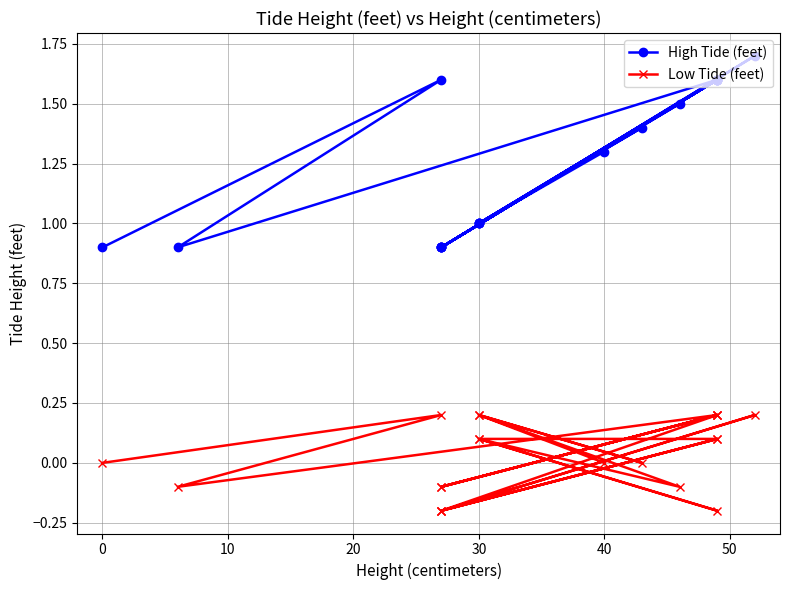

Is the value of Low Tide (feet) at 14 greater than the value of High Tide (feet) at 9?

No